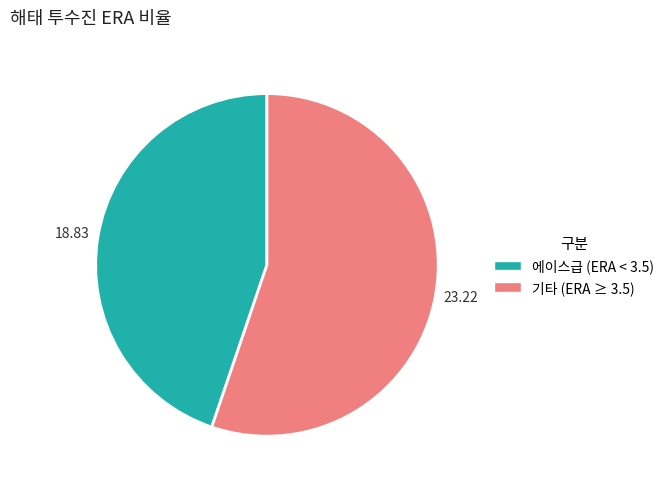

Is there any slice that represents more than half of the pie?

Yes